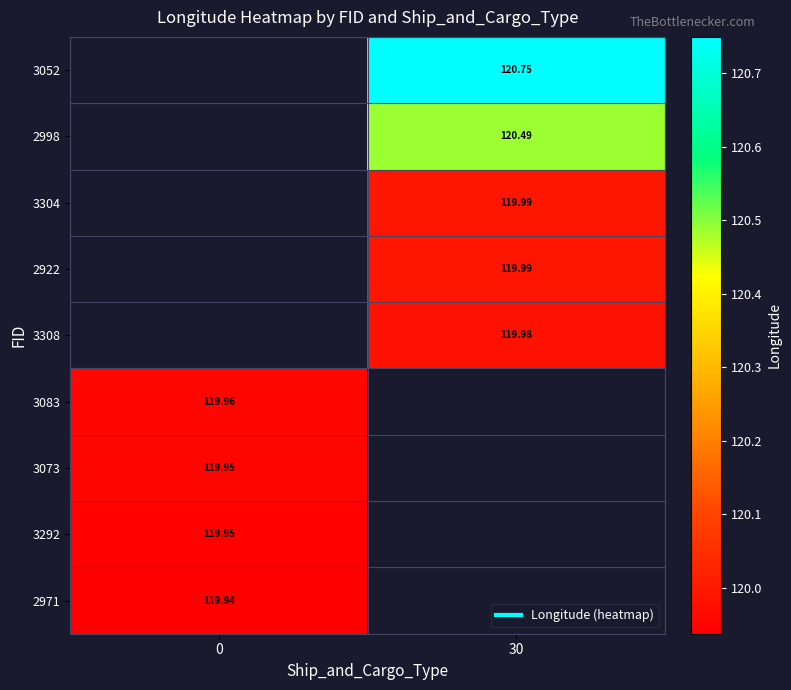

How many distinct data groups are displayed?

9